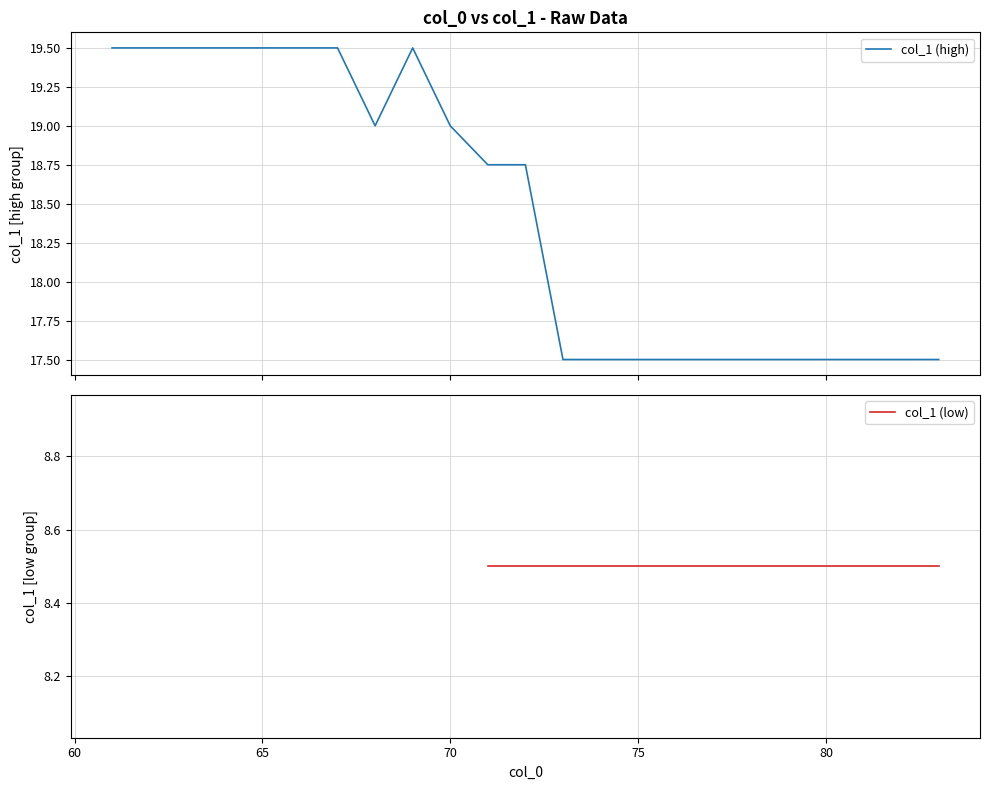

What is the lowest value of the col_1 (high) series?

17.5